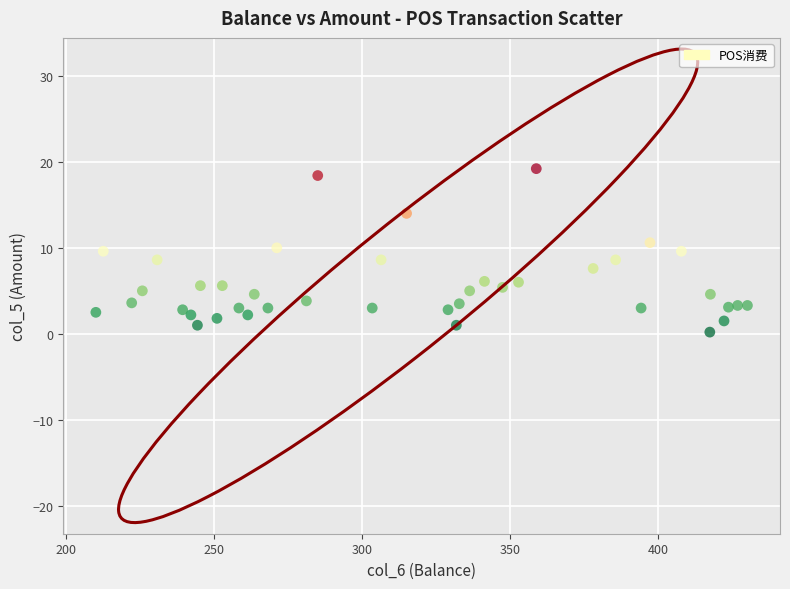

What is the range of X values (max minus min)?

220.0